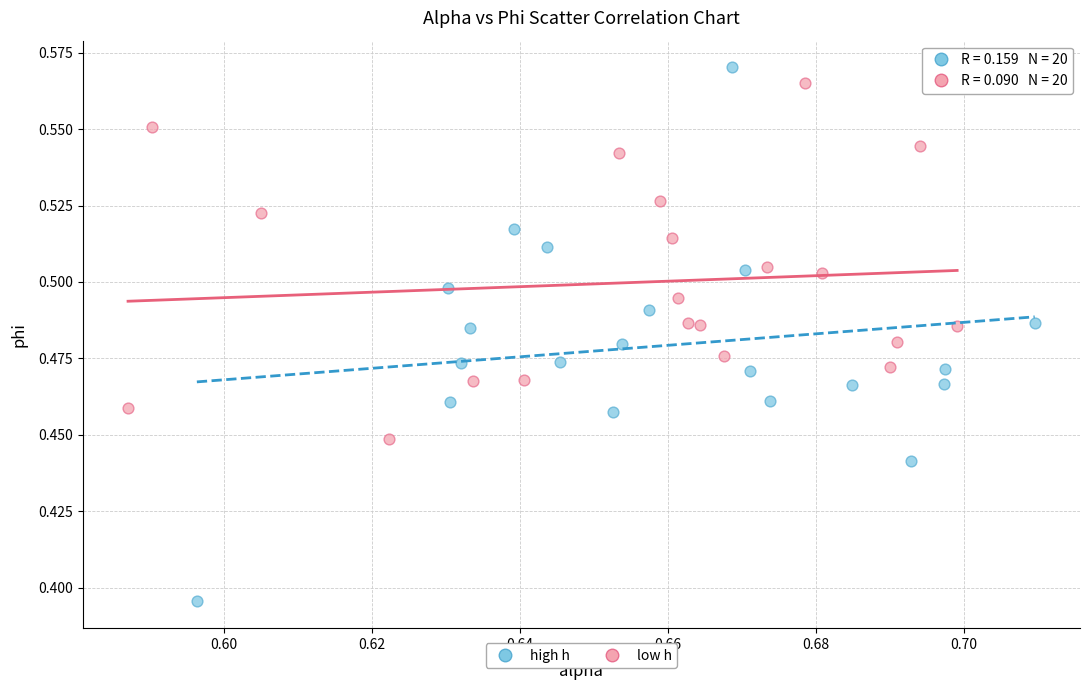

Which series has the largest Y range (max minus min)?

high h